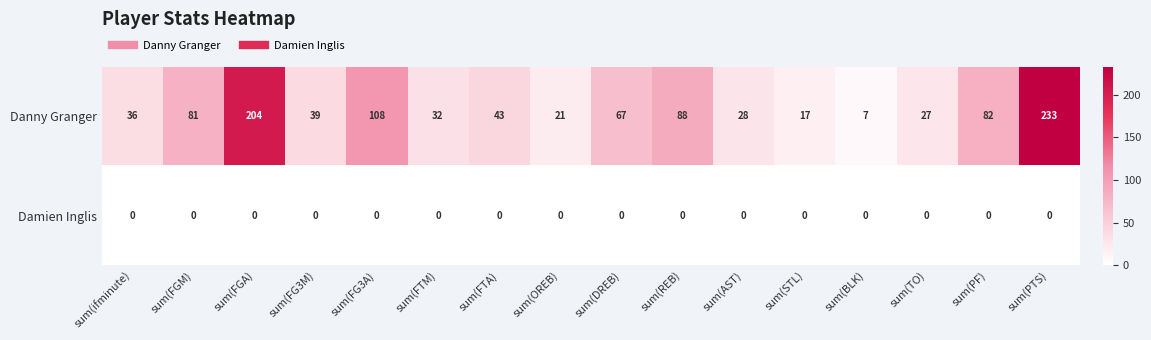

List the series in order of their overall mean, lowest first.

Damien Inglis, Danny Granger